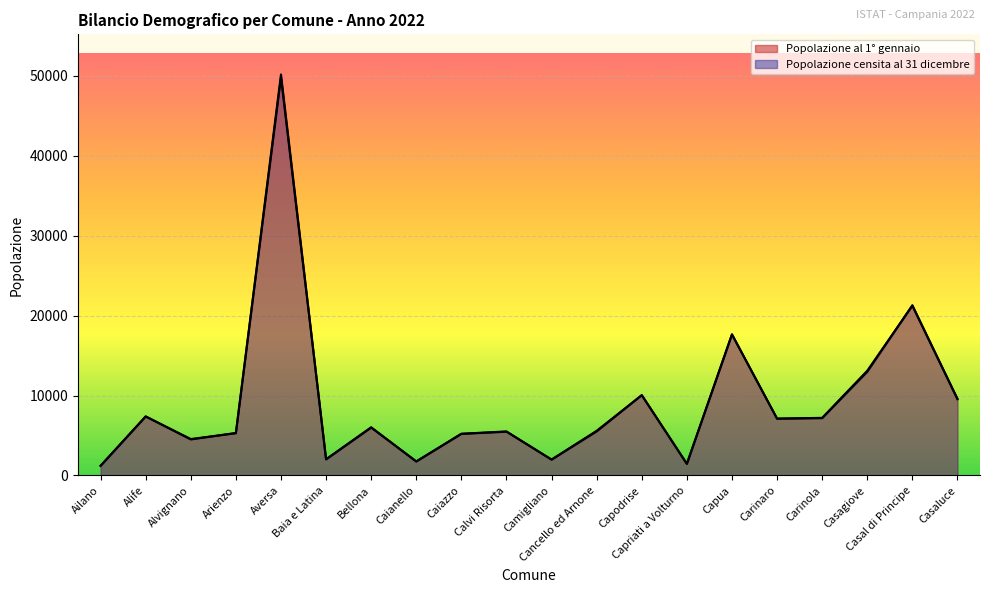

Reading left to right, what are all the values shown in this chart?

Popolazione al 1° gennaio: 1225	7390	4564	5290	50194	2036	6039	1761	5224	5518	1993	5511	10065	1469	17645	7121	7216	13116	21244	9543
Popolazione censita al 31 dicembre: 1202	7391	4512	5324	49815	2016	5990	1754	5211	5478	1991	5600	10046	1457	17671	7114	7176	12980	21313	9609